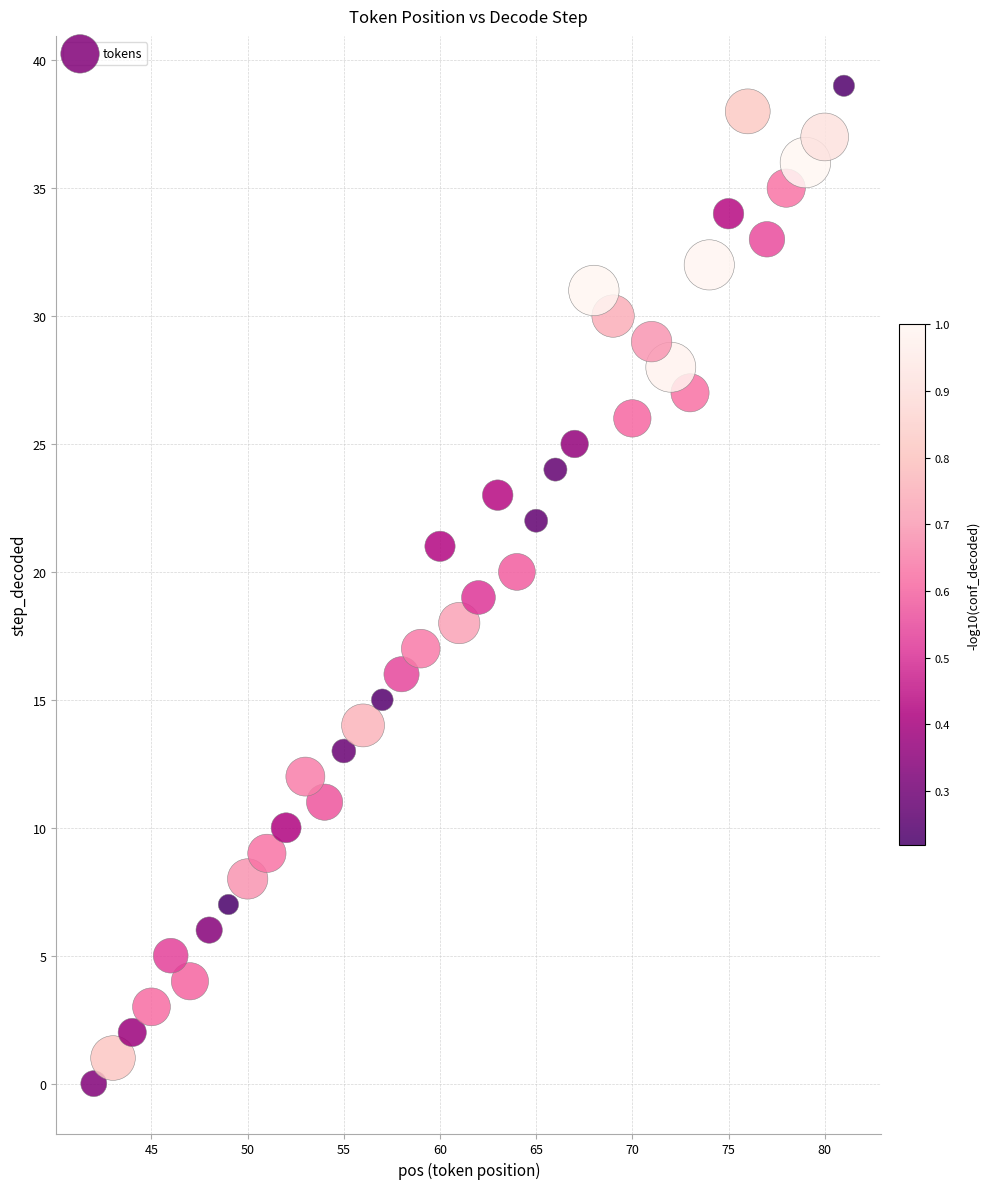

What is the range of X values (max minus min)?

39